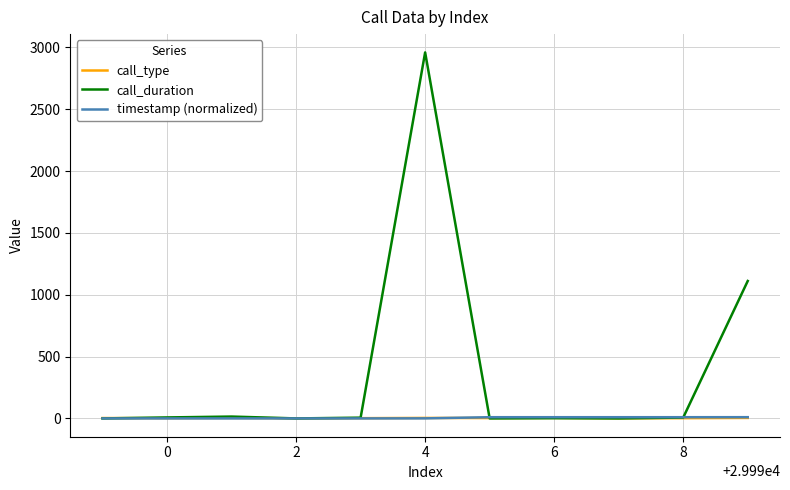

Which series has the widest spread of values?

call_duration